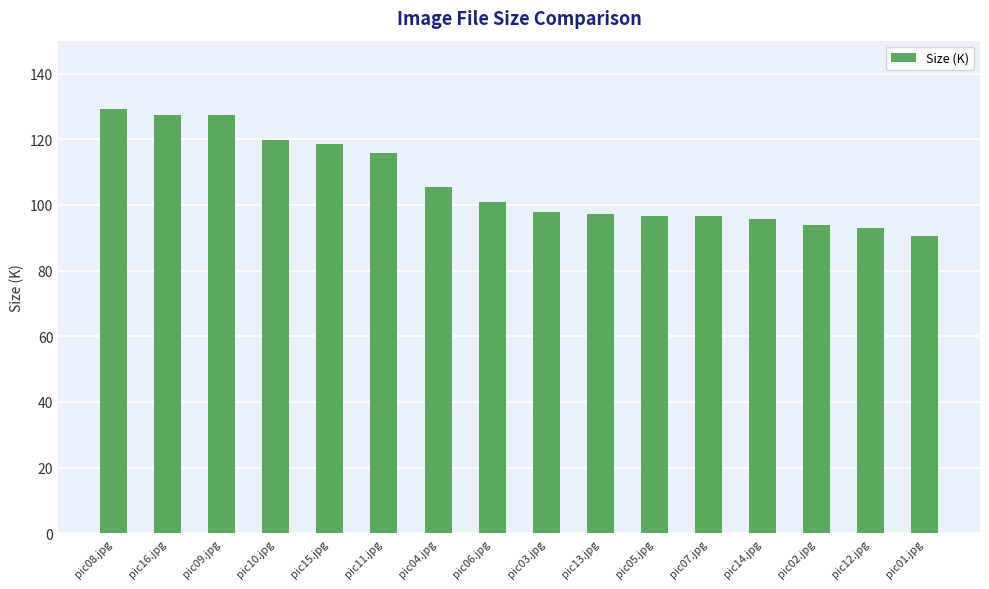

The chart shows a value of 123.8 at pic12.jpg. True or false?

False